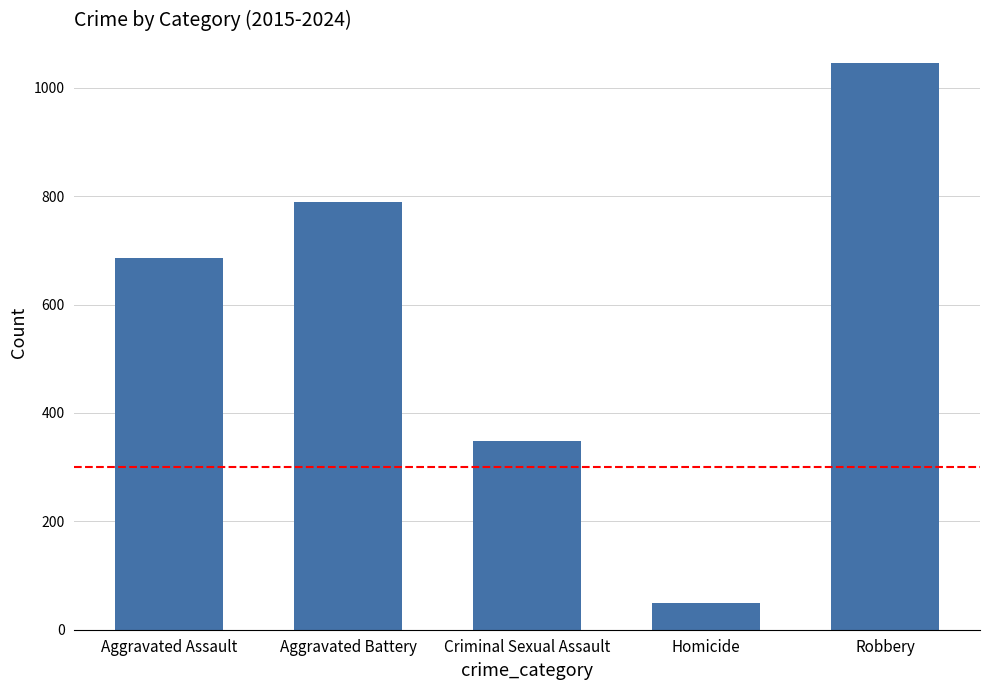

What is the value of the 4th bar from the left?

49